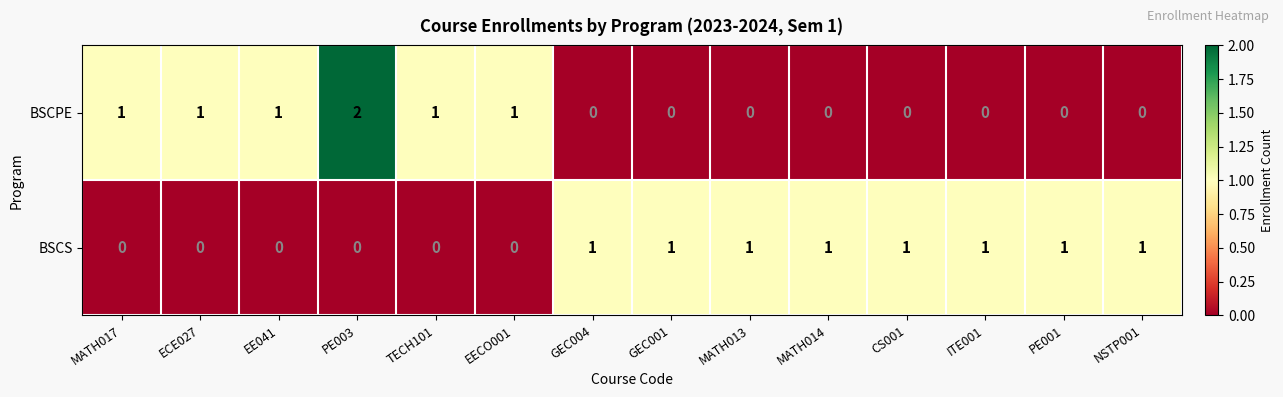

Is it true that BSCS equals 1 at GEC004?

True